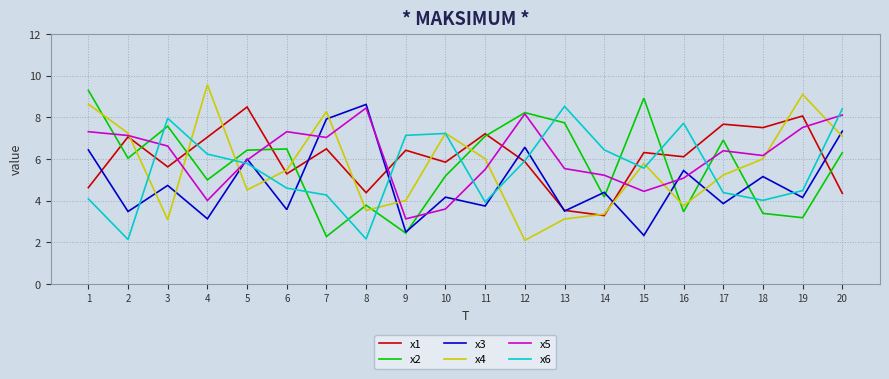

Where is the first local minimum for x1?

3